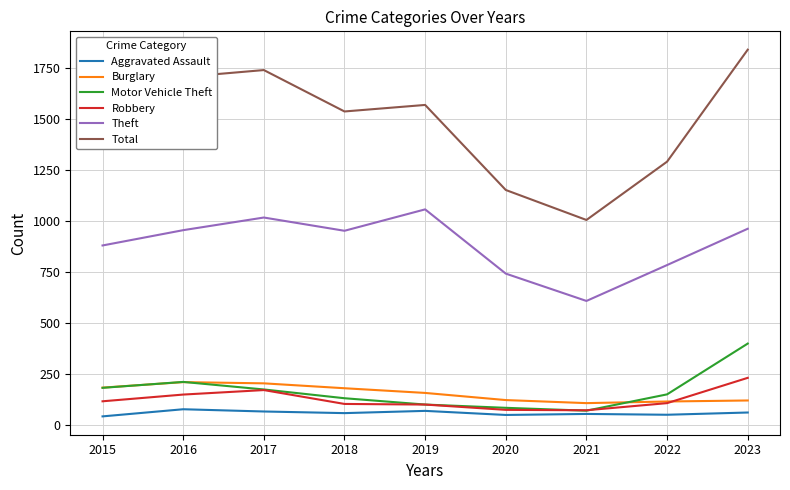

True or false: Motor Vehicle Theft and Total cross at least once.

False